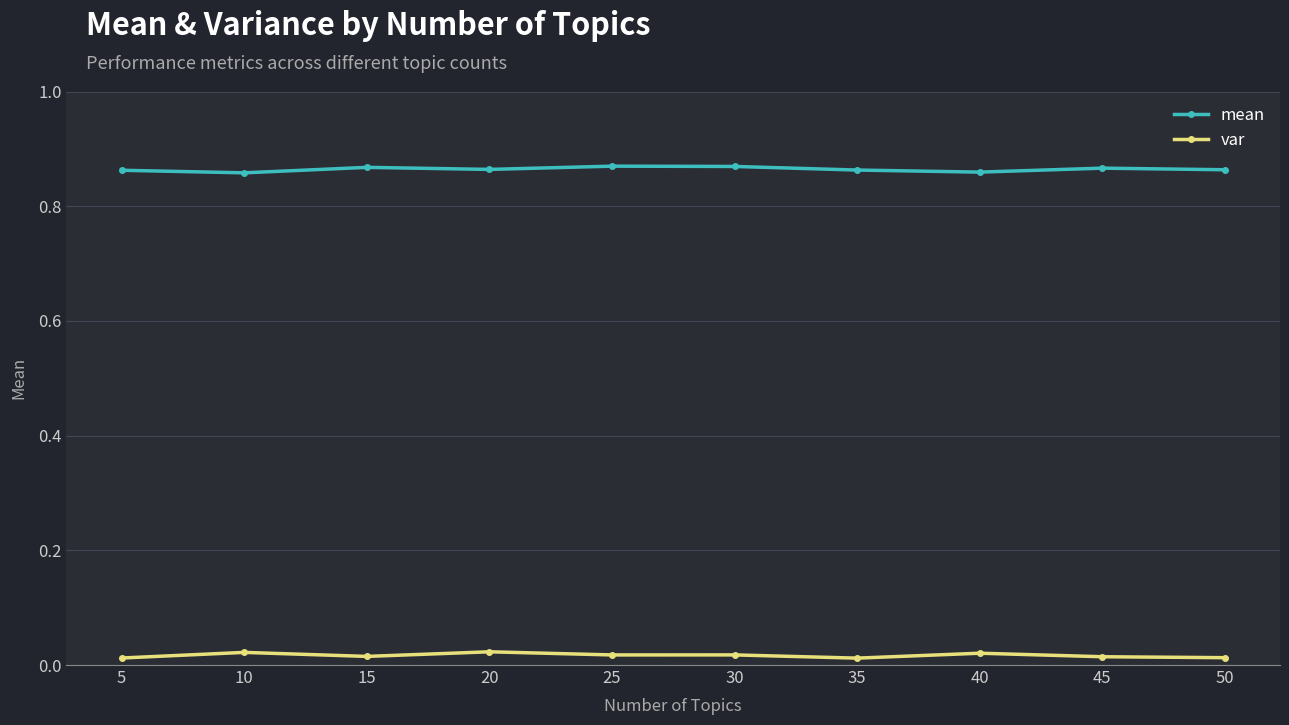

At 40, list the series in order from smallest to largest.

var, mean